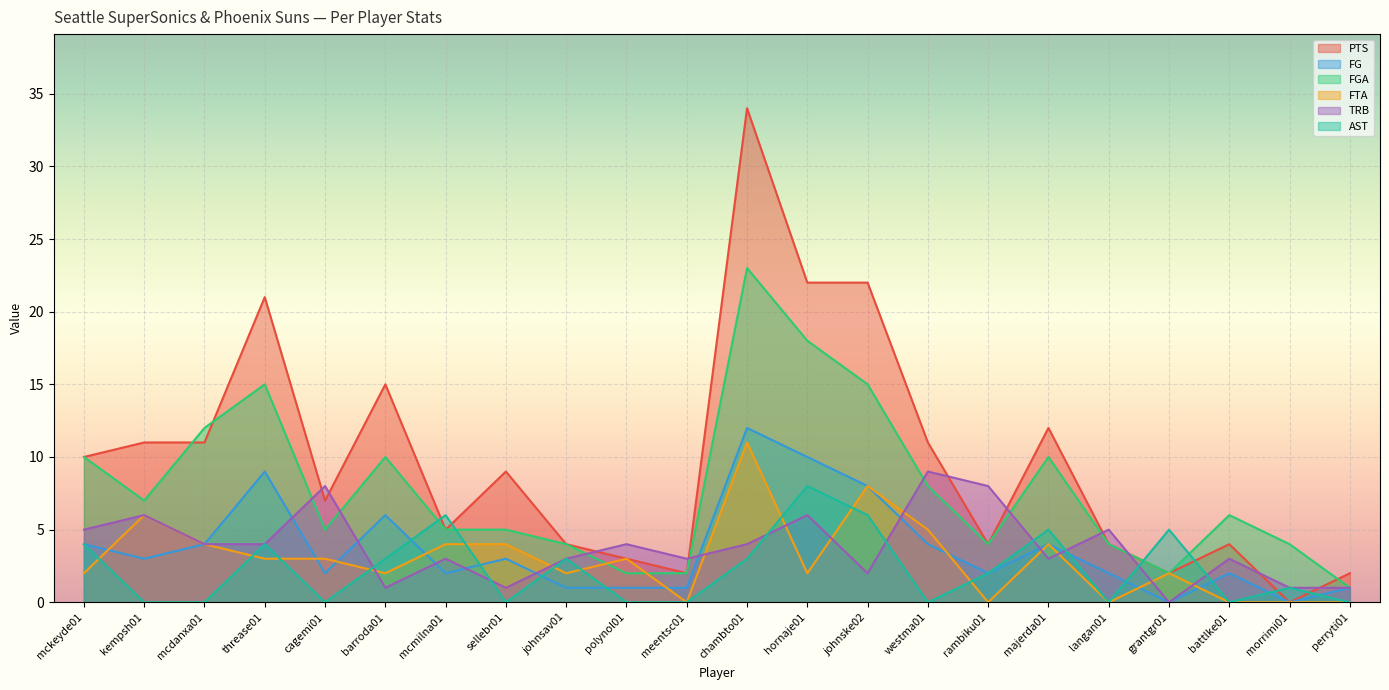

Read the PTS value at mckeyde01, to the nearest 5.

10